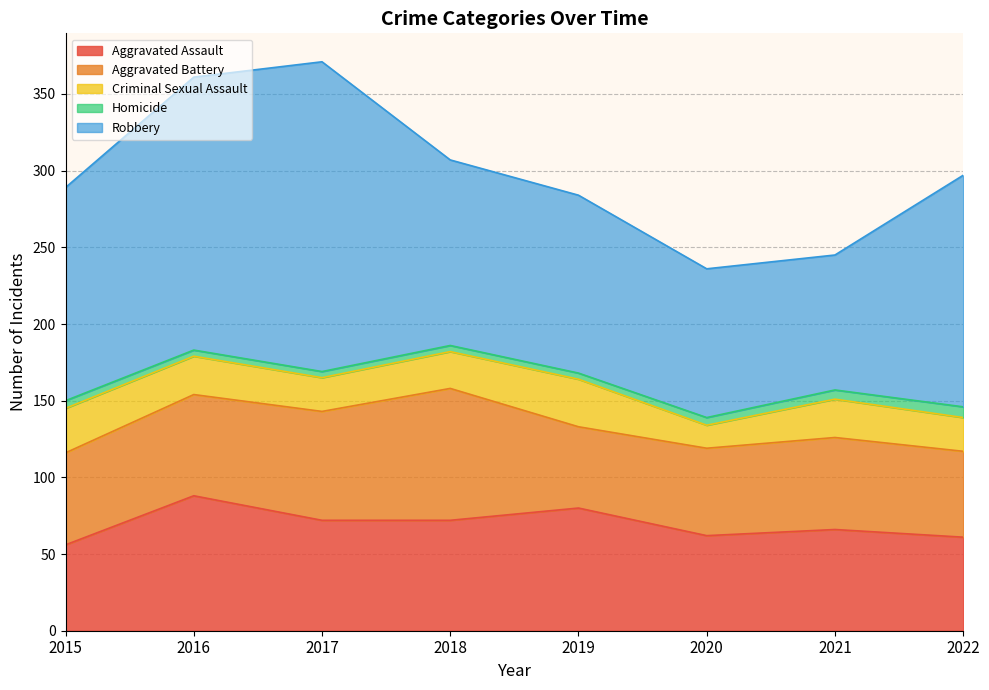

Which category has the lowest value in the Aggravated Assault series?

2015